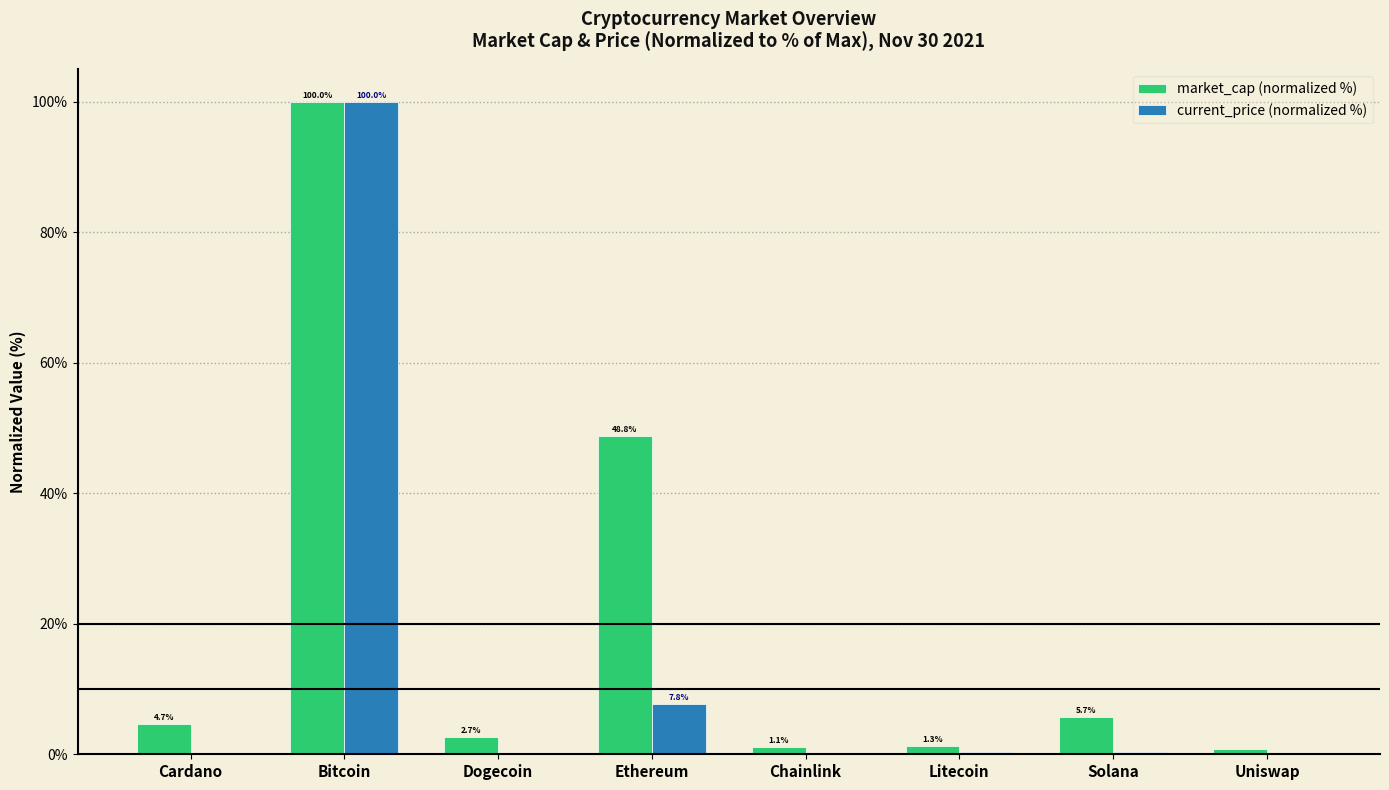

What is the total value across all series at Ethereum?

56.6